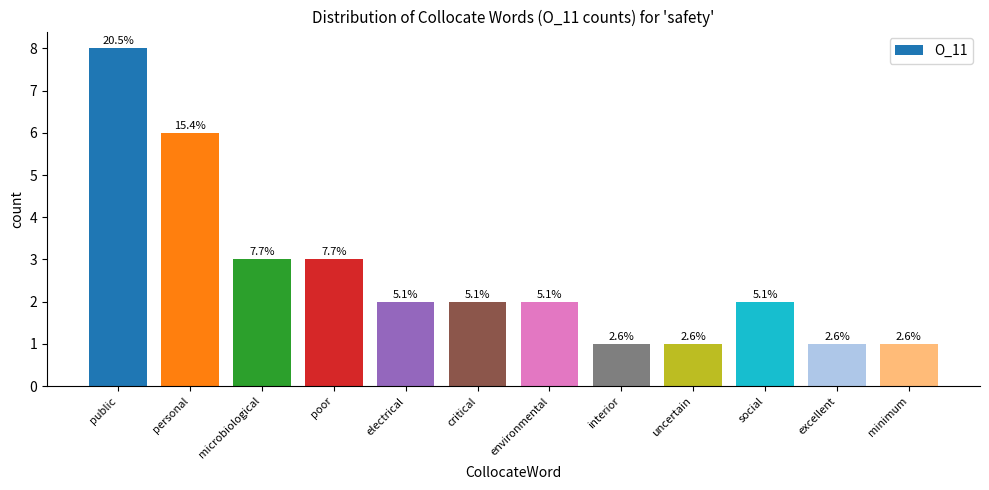

Reading left to right, transcribe all the data shown in this chart.

8	6	3	3	2	2	2	1	1	2	1	1